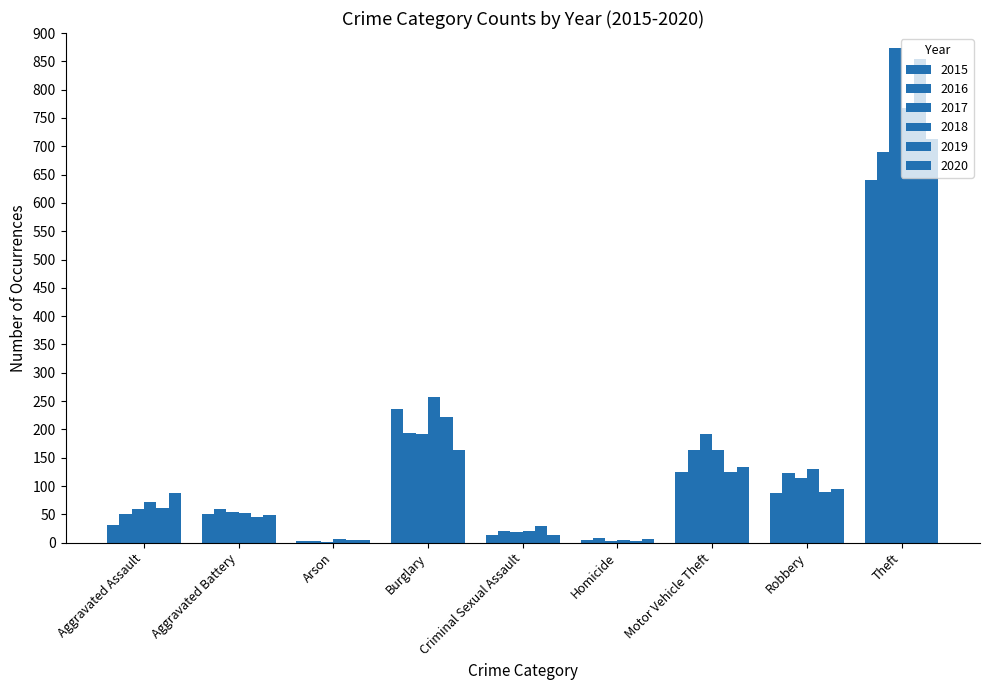

Count the number of data series in this chart.

6